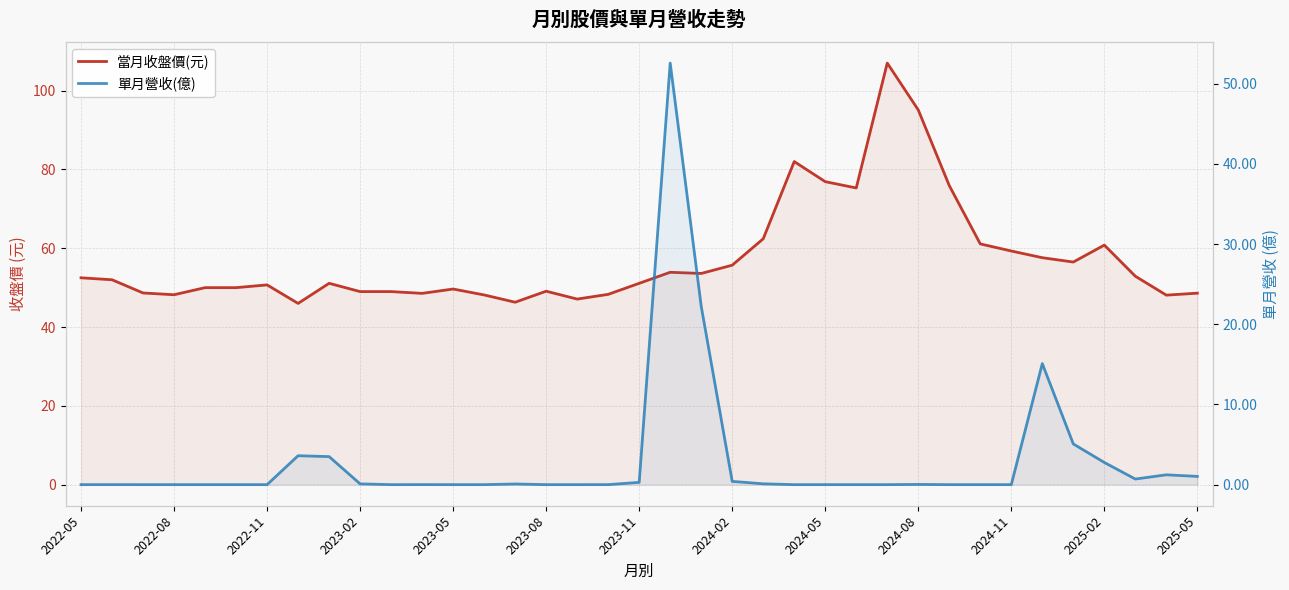

How many interior local valleys does the 當月收盤價(元) series have?

9